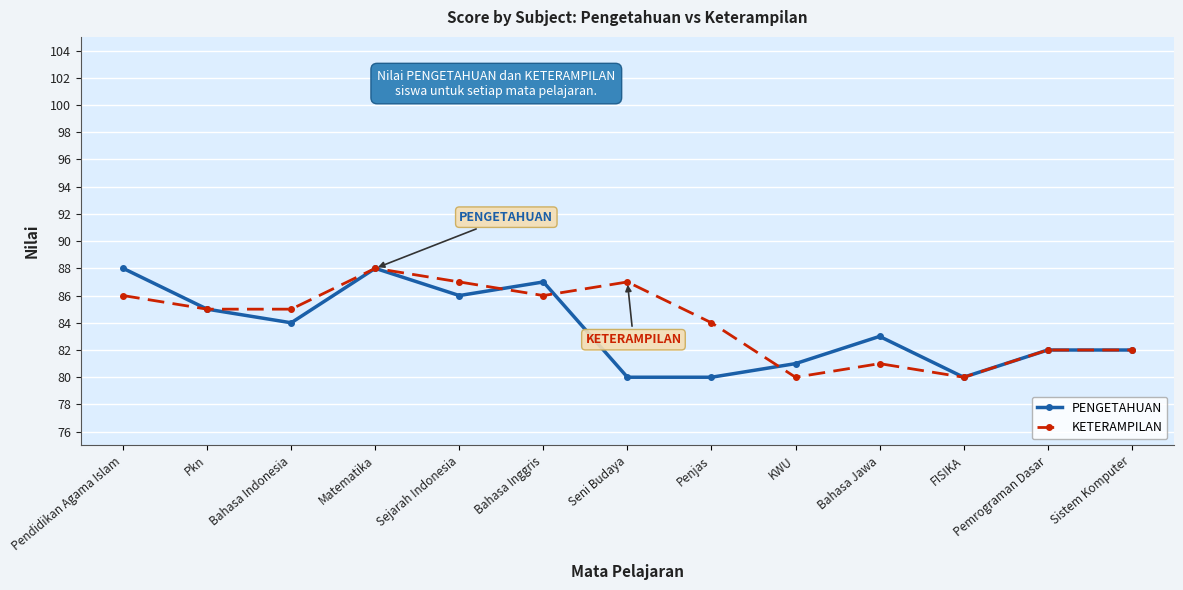

What is the value of the PENGETAHUAN point at the 5th from the left?

86